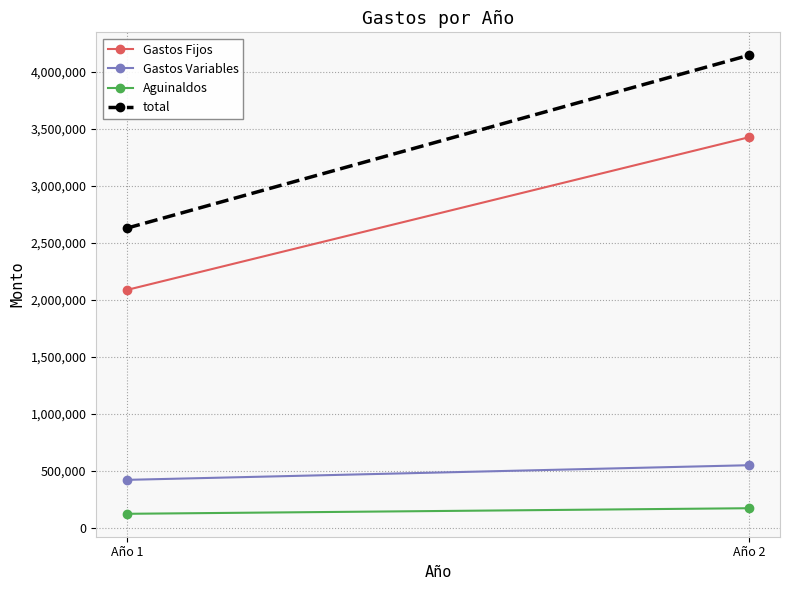

Reading left to right, what are all the values shown in this chart?

Gastos Fijos: Año 1=2086920	Año 2=3425265
Gastos Variables: Año 1=420000	Año 2=548250
Aguinaldos: Año 1=122168	Año 2=171035
total: Año 1=2629088	Año 2=4144550